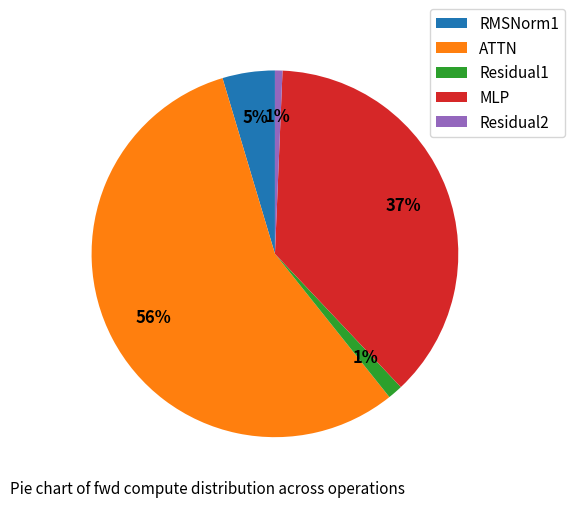

The Residual1 slice represents 11% of the pie. True or false?

False